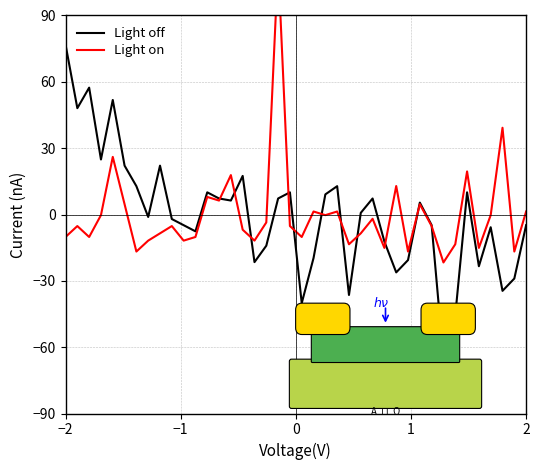

What is the minimum value shown in the chart?

-65.2